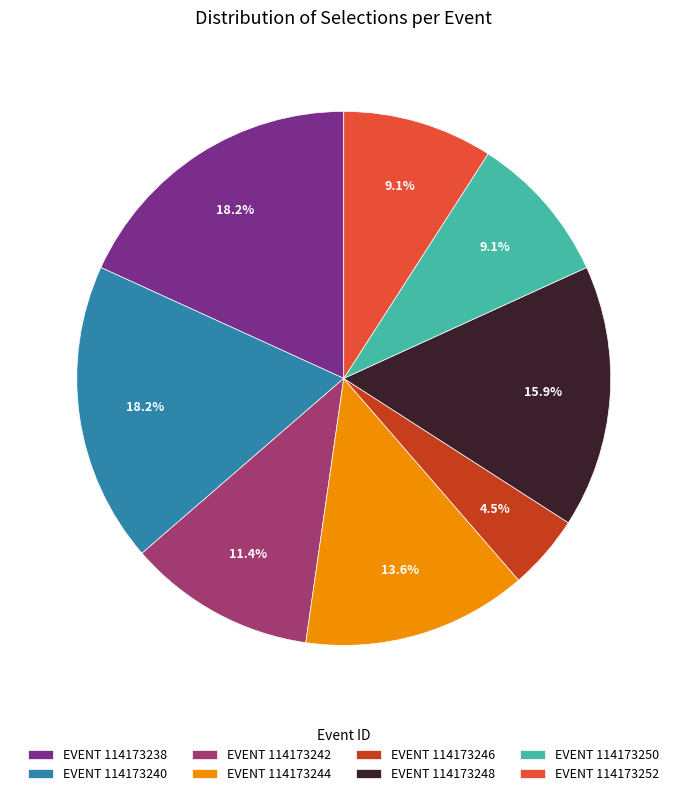

Which category has the smallest portion of the pie?

EVENT 114173246